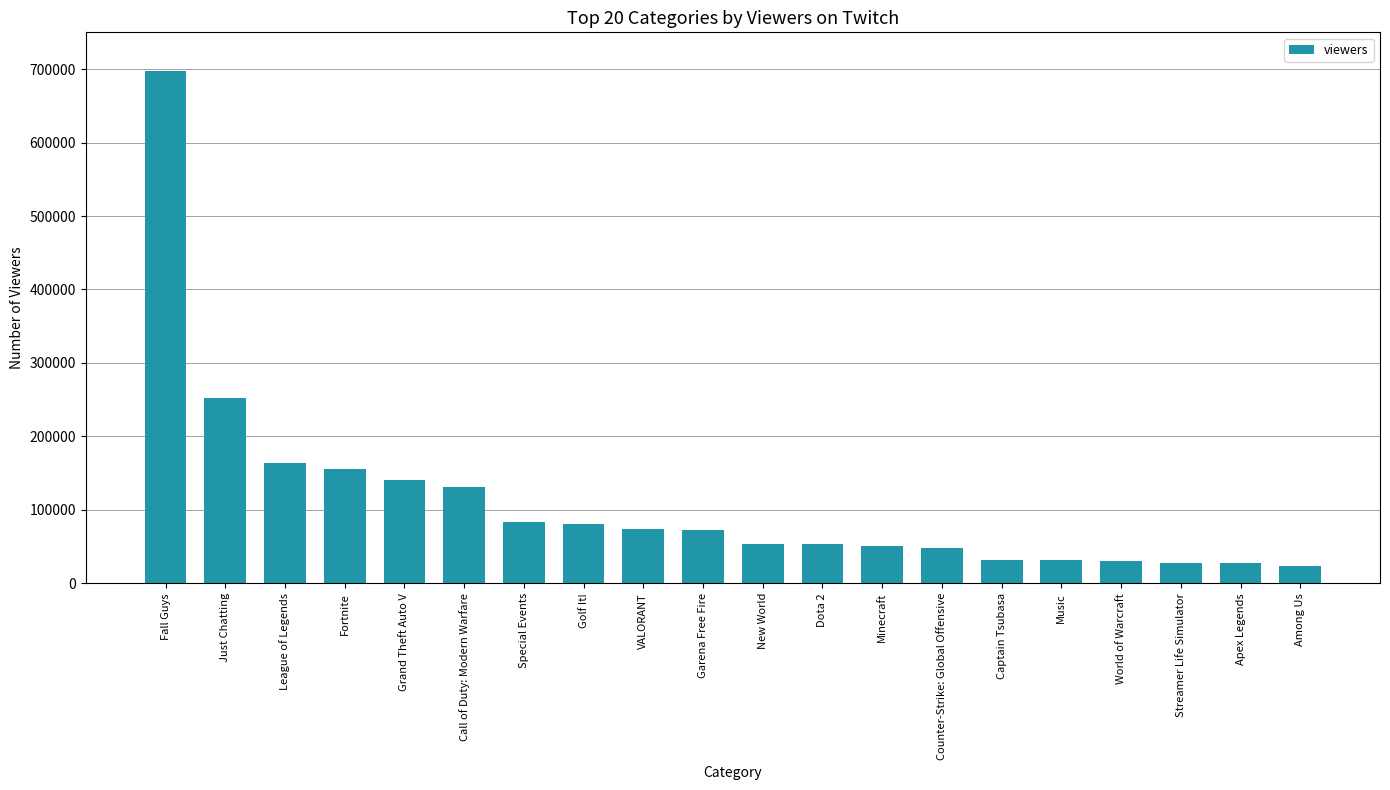

What is the change in value from Special Events to Dota 2?

-30900